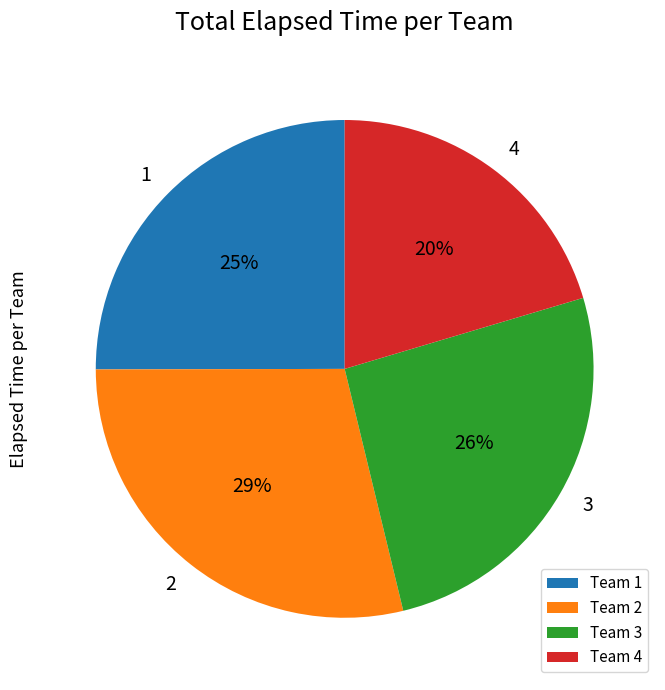

Combined, do Team 4 and Team 1 account for over 50%?

No